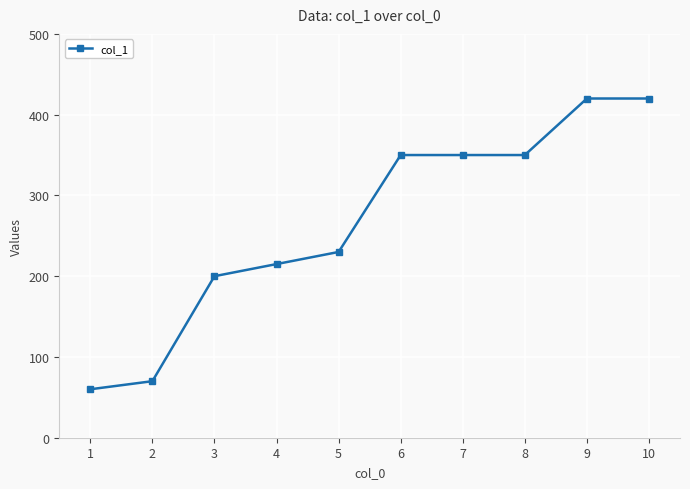

The value at 3 is 91. True or false?

False